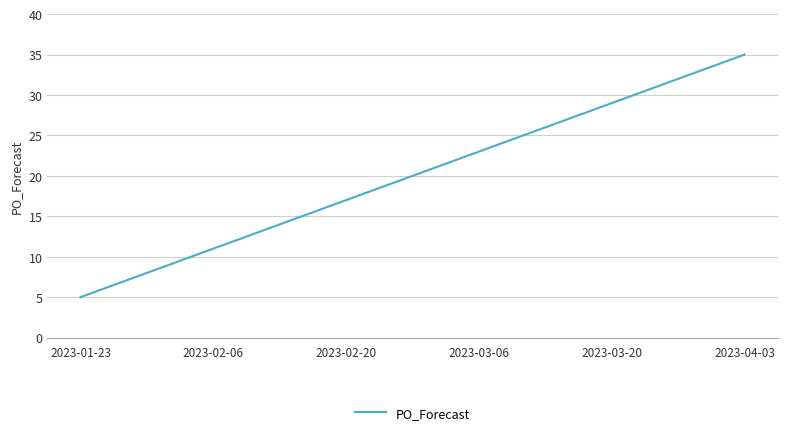

How many values are between 11 and 29?

7